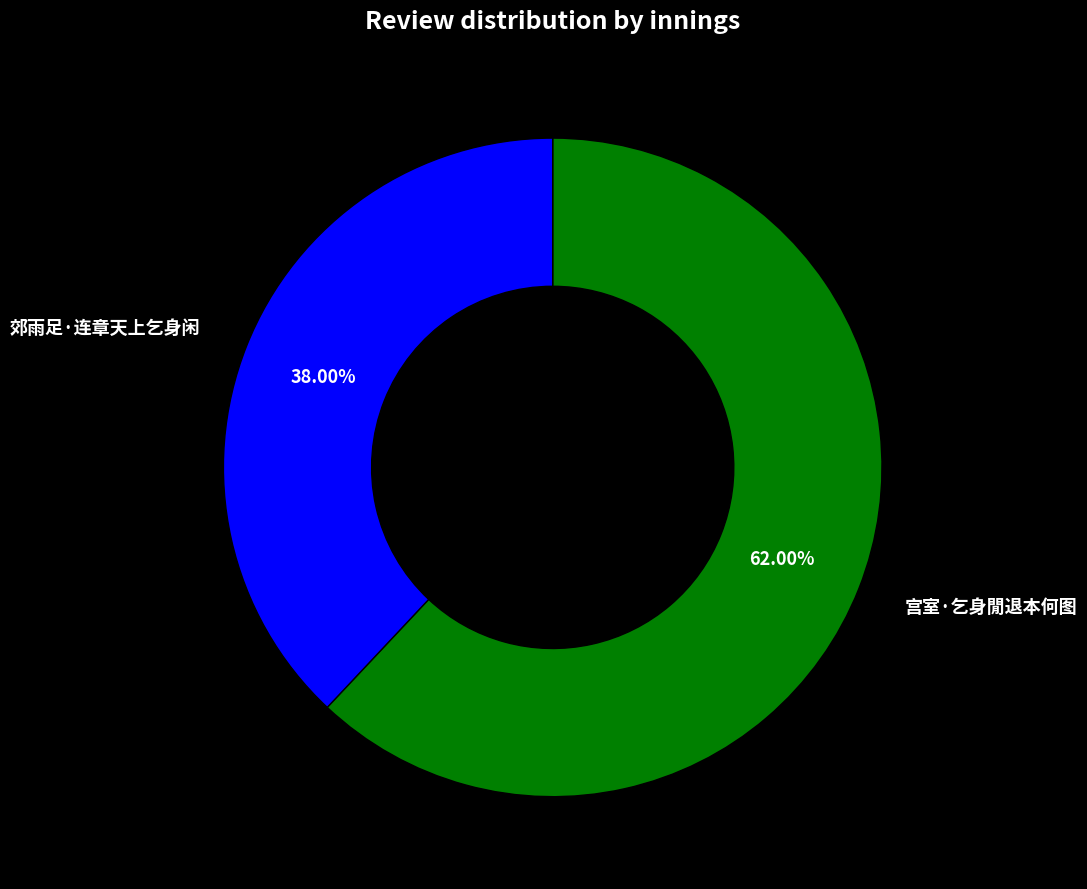

True or false: 郊雨足·连章天上乞身闲 accounts for 38% of the total.

True